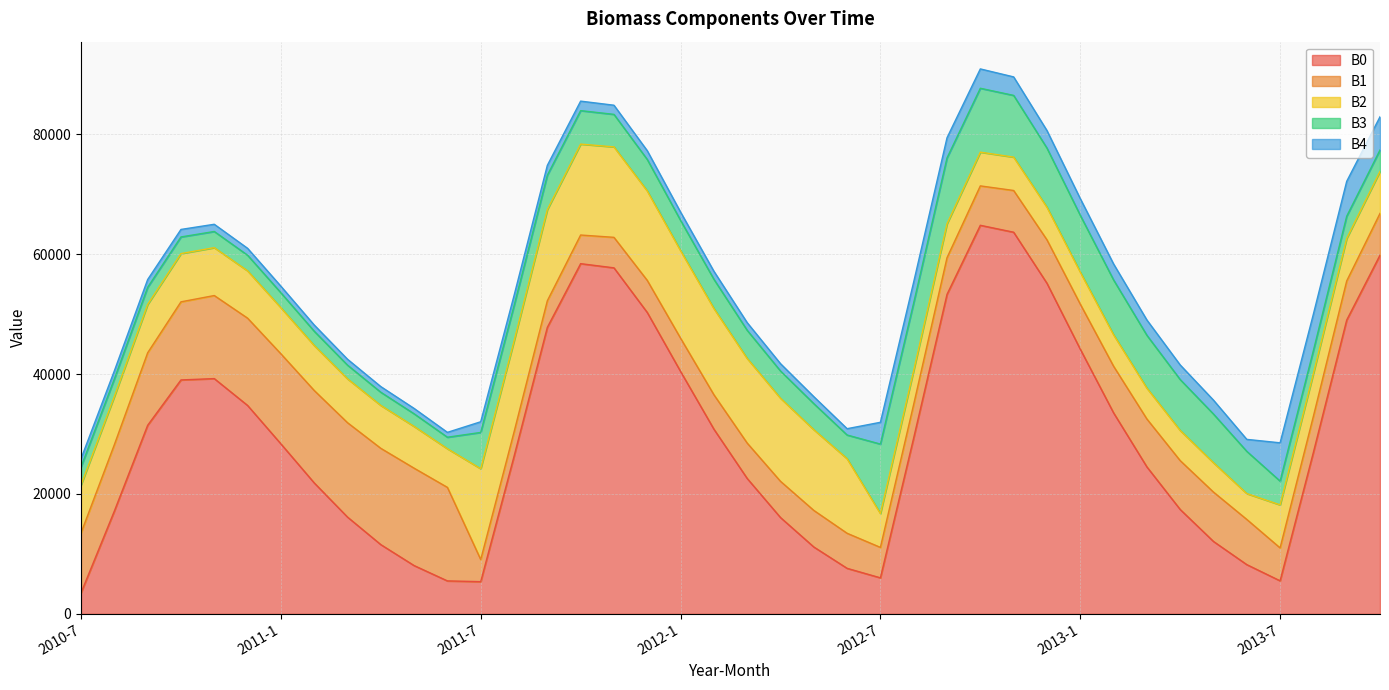

Read the B1 value at 2010-10, to the nearest 50.

13050